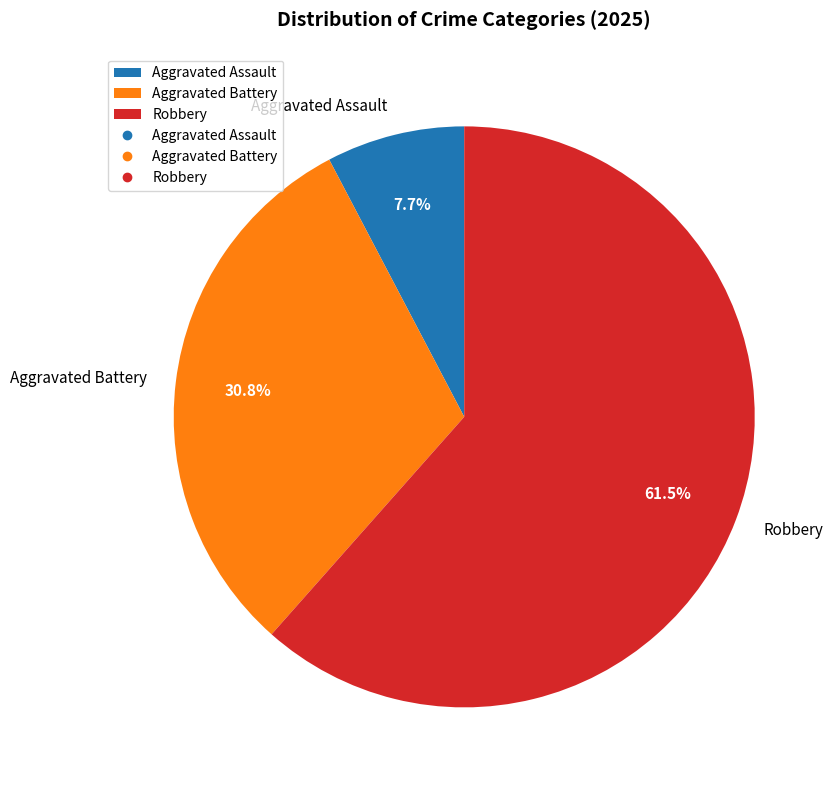

What is the total percentage of Aggravated Assault and Aggravated Battery?

38.5%